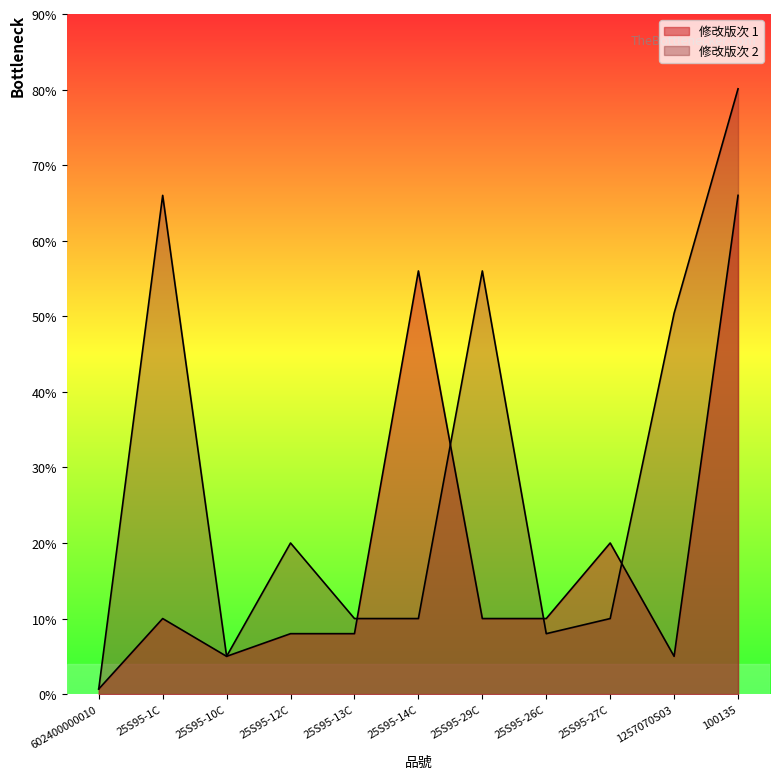

True or false: 修改版次 1 has more than 1 interior local peaks.

True